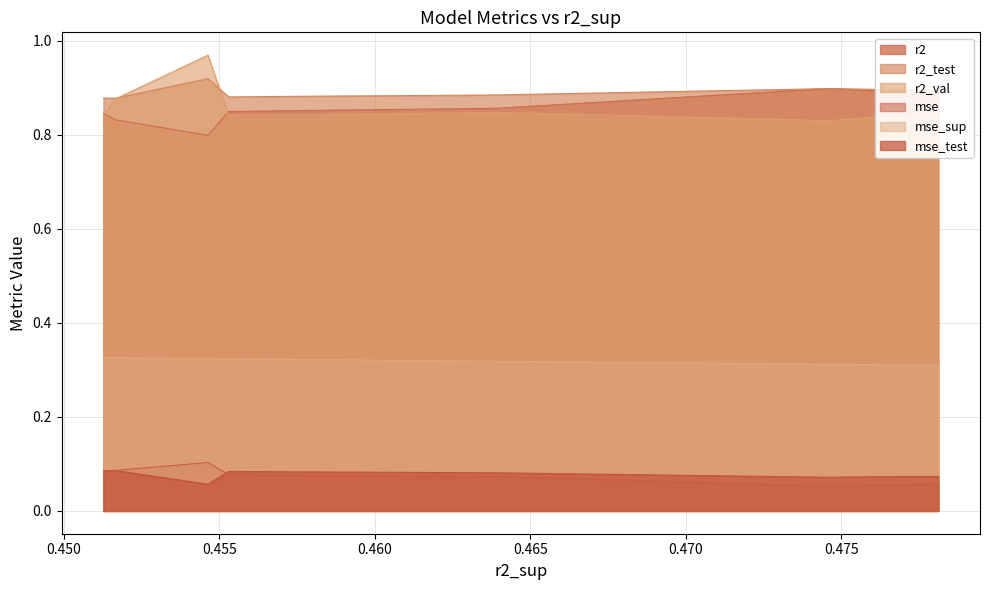

Reading left to right, transcribe all the data shown in this chart.

r2: model_1_18_7=0.9	model_1_18_8=0.9	model_1_18_9=0.9	model_1_18_6=0.9	model_1_18_5=0.9	model_1_18_4=0.9	model_1_18_3=0.8	model_1_18_0=0.8	model_1_18_1=0.8	model_1_18_2=0.8
r2_test: model_1_18_7=0.9	model_1_18_8=0.9	model_1_18_9=0.9	model_1_18_6=0.9	model_1_18_5=0.9	model_1_18_4=0.9	model_1_18_3=0.9	model_1_18_0=0.9	model_1_18_1=0.9	model_1_18_2=0.9
r2_val: model_1_18_7=0.8	model_1_18_8=0.8	model_1_18_9=0.8	model_1_18_6=0.8	model_1_18_5=0.8	model_1_18_4=0.8	model_1_18_3=0.8	model_1_18_0=1.0	model_1_18_1=0.9	model_1_18_2=0.8
mse: model_1_18_7=0.1	model_1_18_8=0.1	model_1_18_9=0.1	model_1_18_6=0.1	model_1_18_5=0.1	model_1_18_4=0.1	model_1_18_3=0.1	model_1_18_0=0.1	model_1_18_1=0.1	model_1_18_2=0.1
mse_sup: model_1_18_7=0.3	model_1_18_8=0.3	model_1_18_9=0.3	model_1_18_6=0.3	model_1_18_5=0.3	model_1_18_4=0.3	model_1_18_3=0.3	model_1_18_0=0.3	model_1_18_1=0.3	model_1_18_2=0.3
mse_test: model_1_18_7=0.1	model_1_18_8=0.1	model_1_18_9=0.1	model_1_18_6=0.1	model_1_18_5=0.1	model_1_18_4=0.1	model_1_18_3=0.1	model_1_18_0=0.1	model_1_18_1=0.1	model_1_18_2=0.1